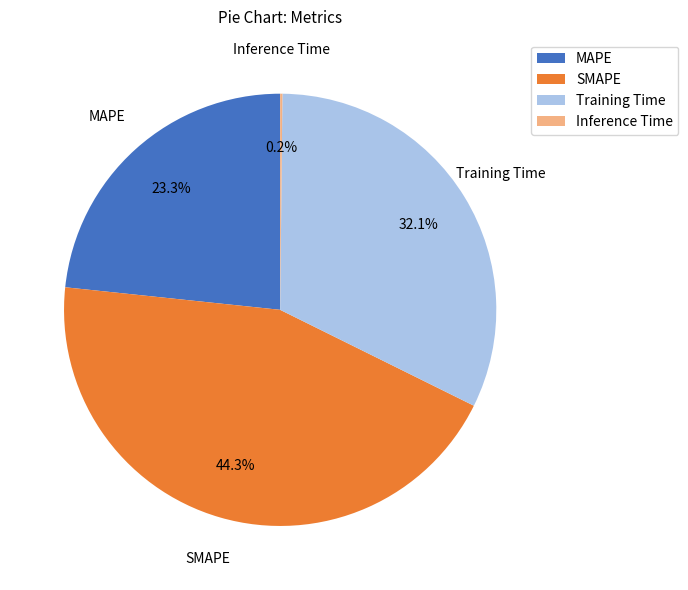

Do MAPE and Training Time together represent more than half of the pie?

Yes